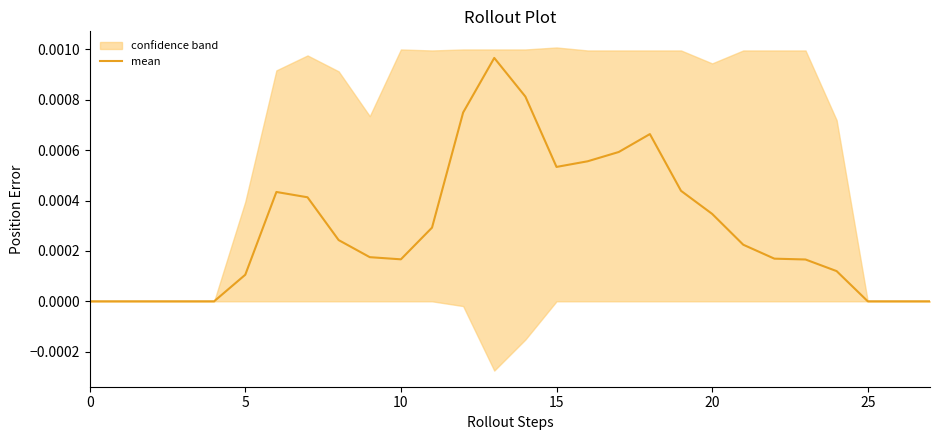

Which category has the highest value across all series?

13